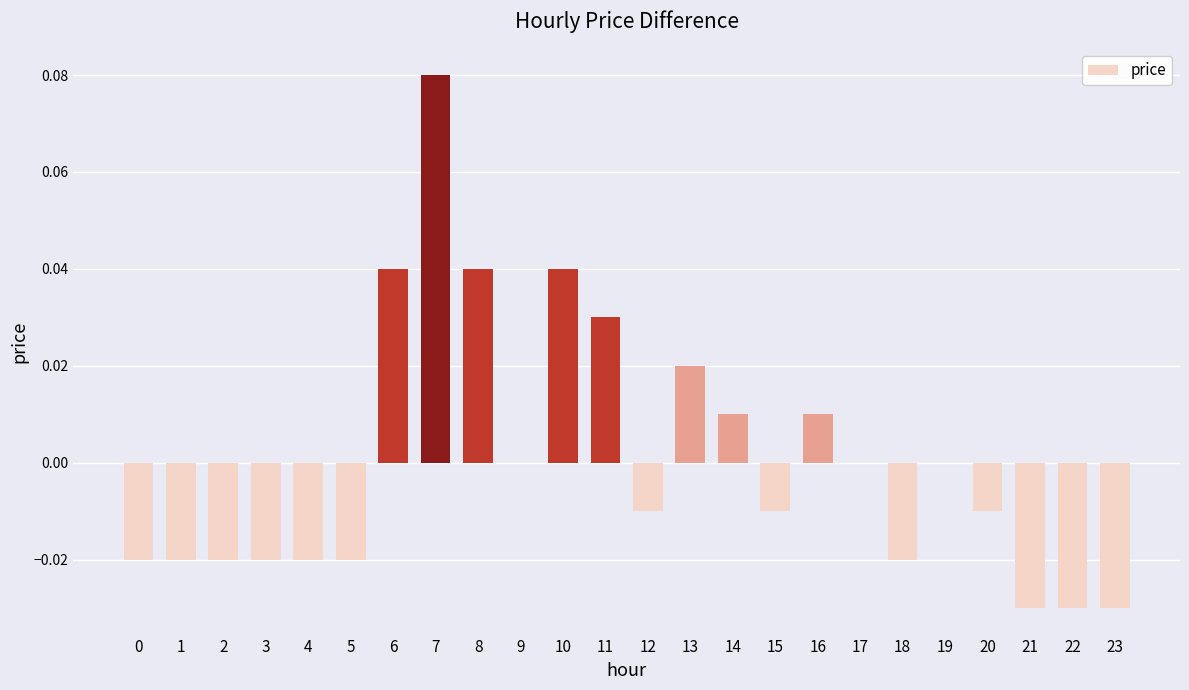

Which has a higher value, 3 or 21?

3